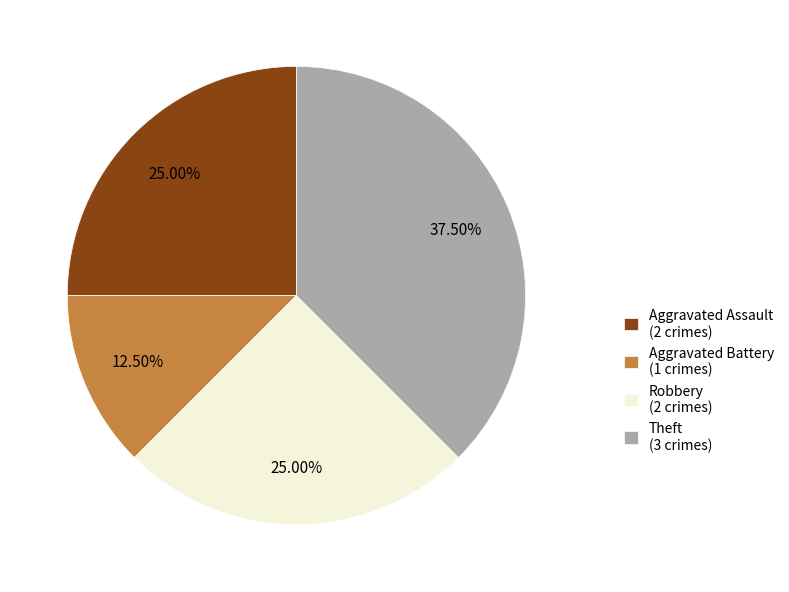

Which category has the smallest portion of the pie?

Aggravated Battery